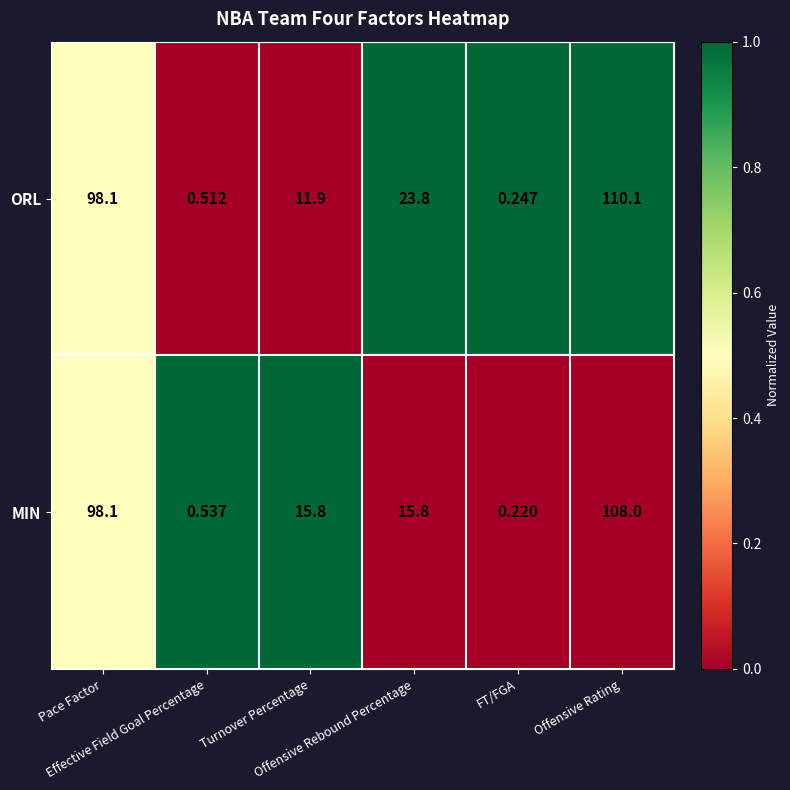

List the series in order of their overall mean, lowest first.

MIN, ORL